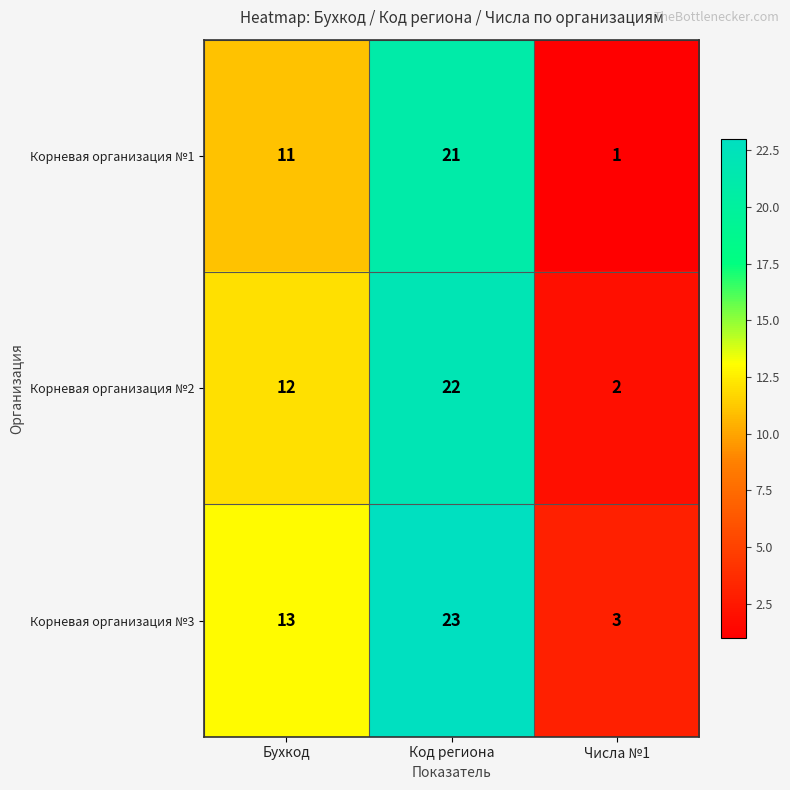

Is it true that Корневая организация №1 equals 37 at Код региона?

False